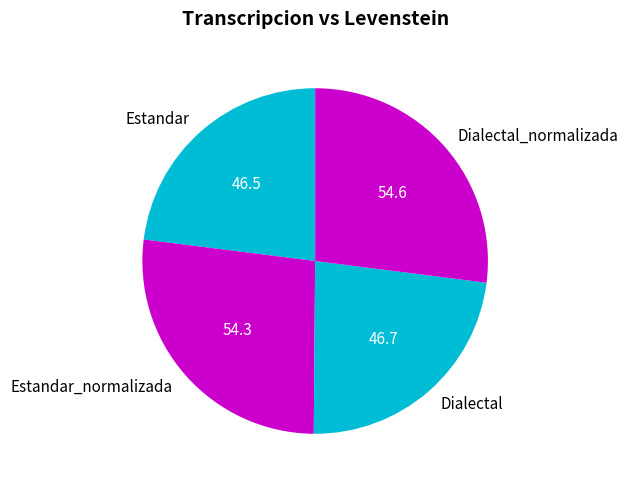

Does Dialectal_normalizada account for over 50% of the chart?

No